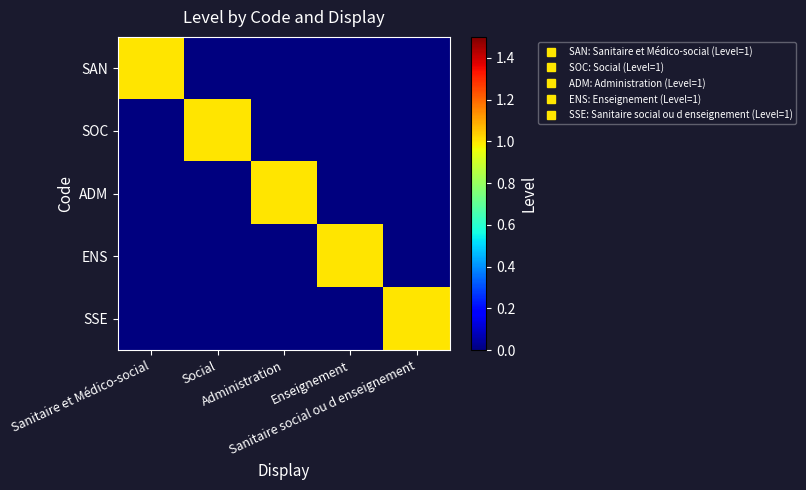

Count the number of categories in the chart.

5